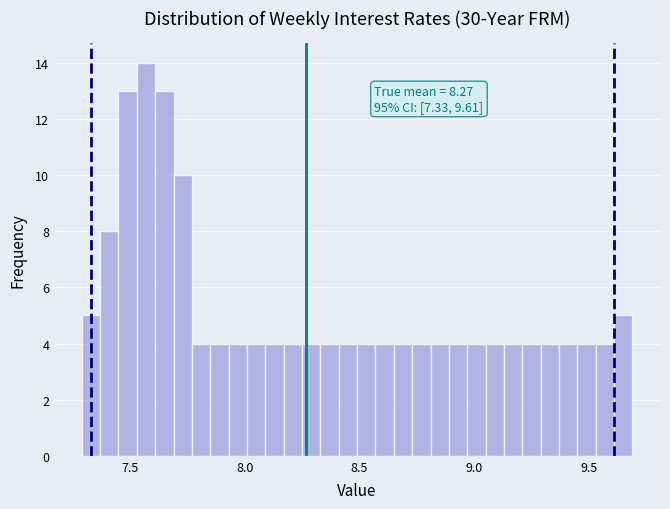

Read against the x-axis, roughly where is the centre of the tallest bar?

7.55